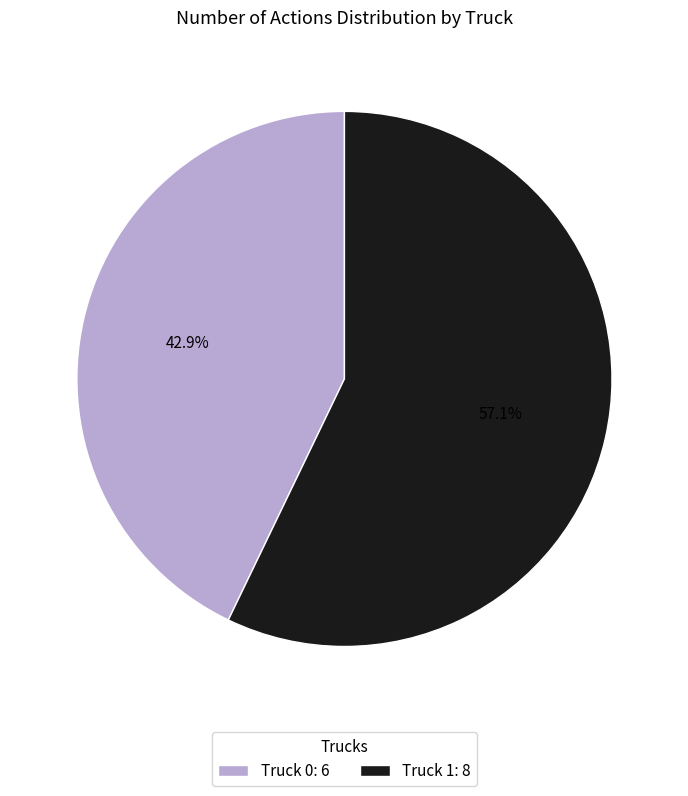

What percentage is the Truck 1 slice, to the nearest percent?

57%